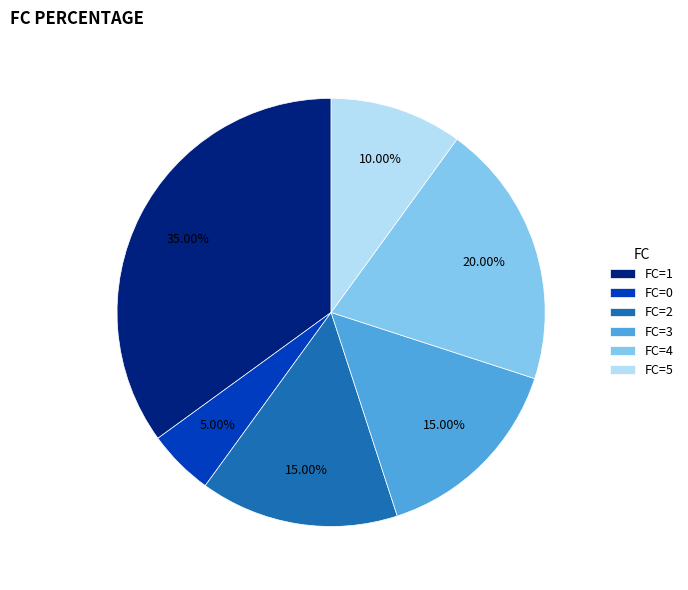

Which category has the smallest portion of the pie?

FC=0